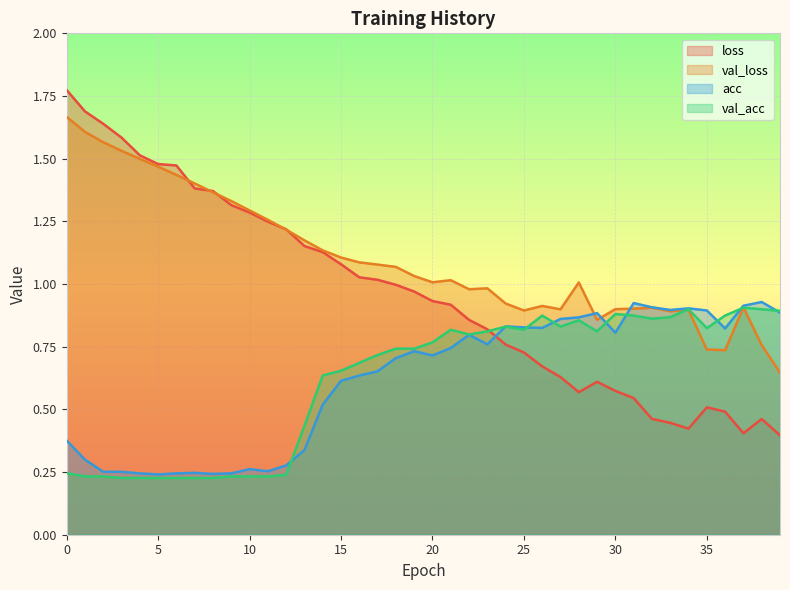

In val_acc, how many points are higher than both neighbors (excluding endpoints)?

7